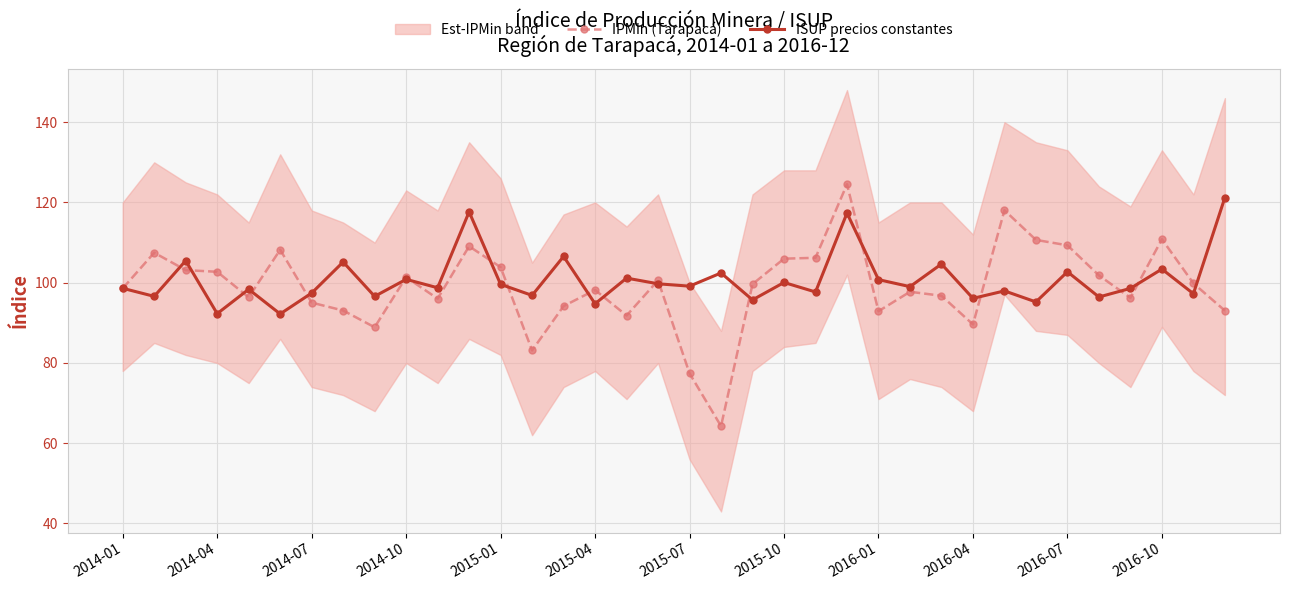

The ISUP precios constantes series shows 100.8 at 2014-10. True or false?

True